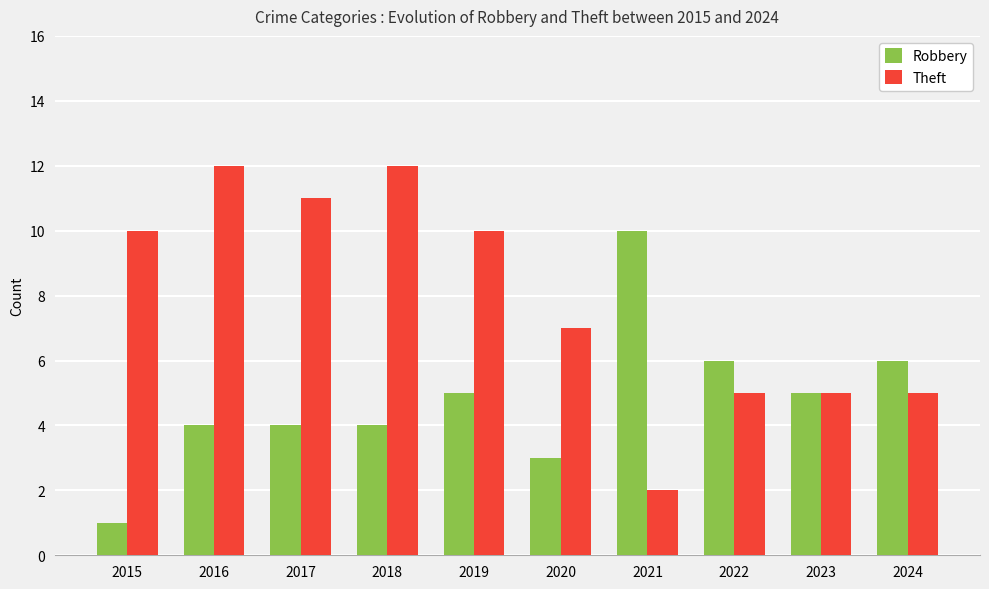

What is the difference between the Theft values at 2021 and 2024?

3